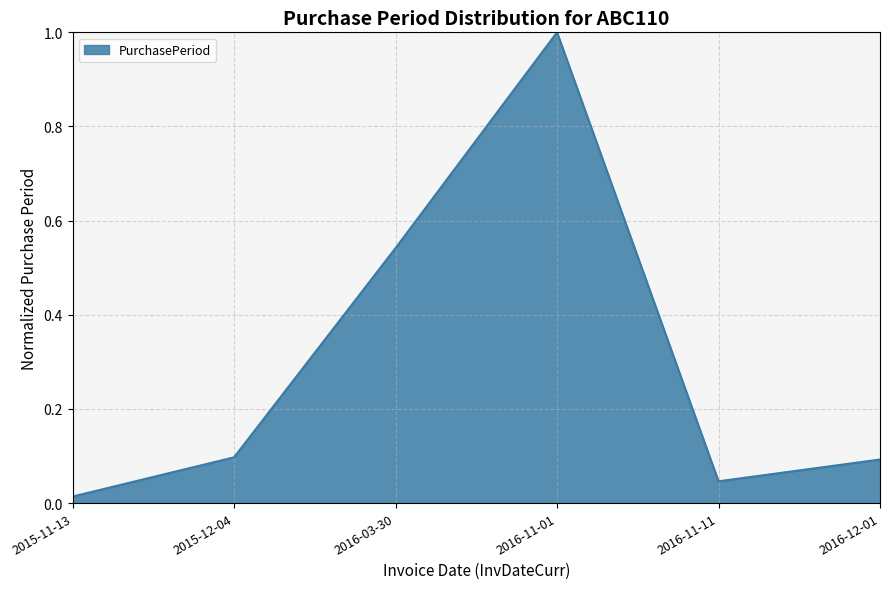

What is the maximum value shown in the chart?

1.0